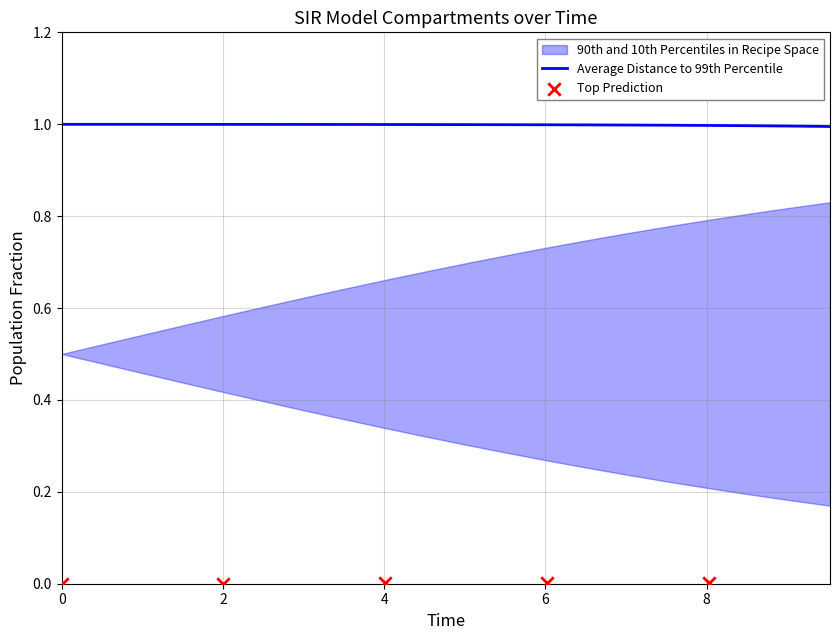

What is the maximum value for Average Distance to 99th Percentile?

1.0